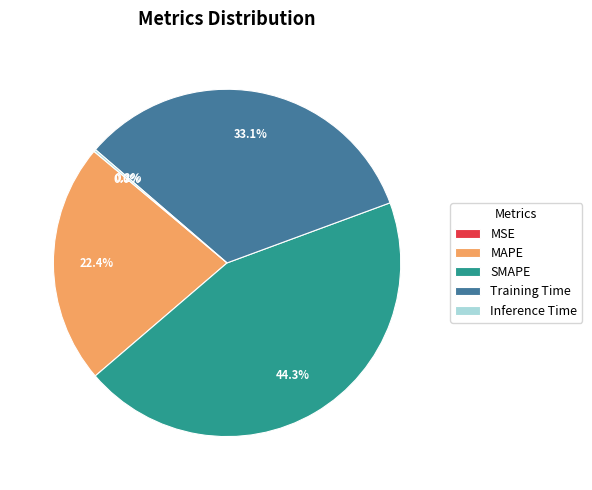

Approximately how many times larger is the value at MAPE compared to SMAPE?

0.5